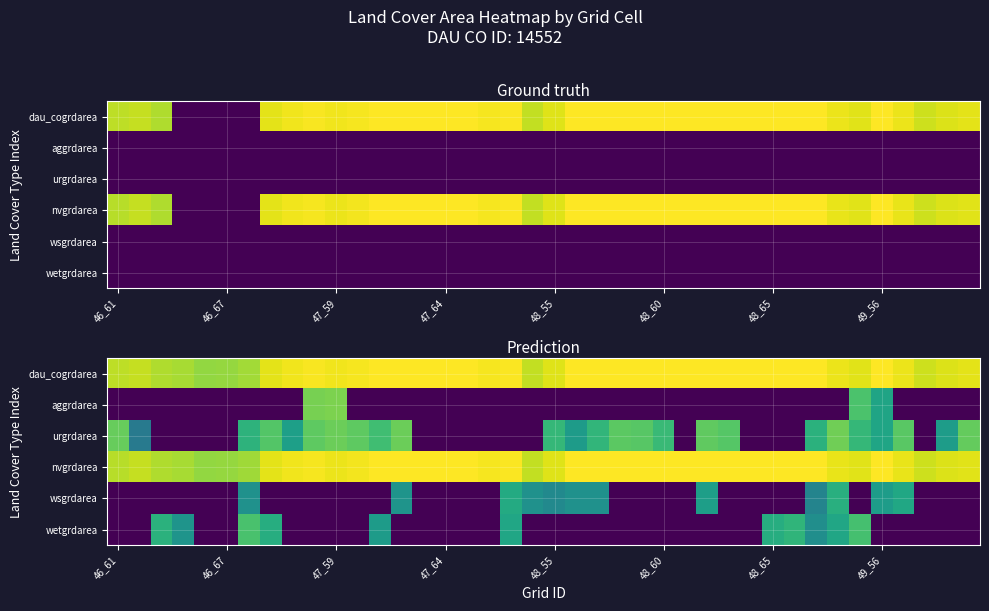

What is the total value across all series at 49_56?

61.8